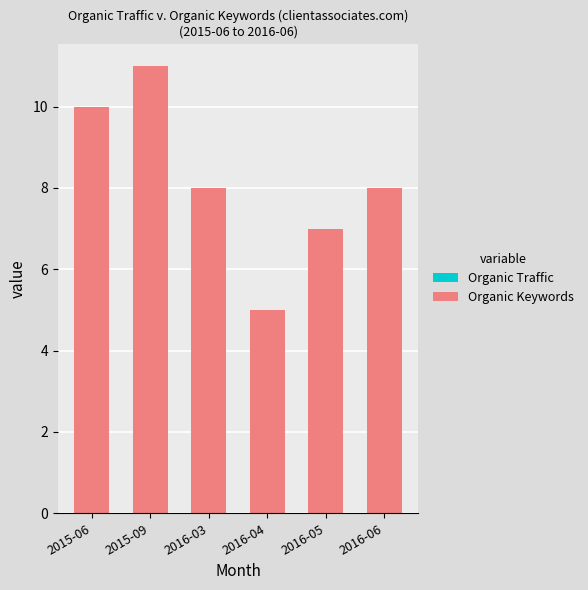

What is the label of the 2nd bar from the right?

2016-05